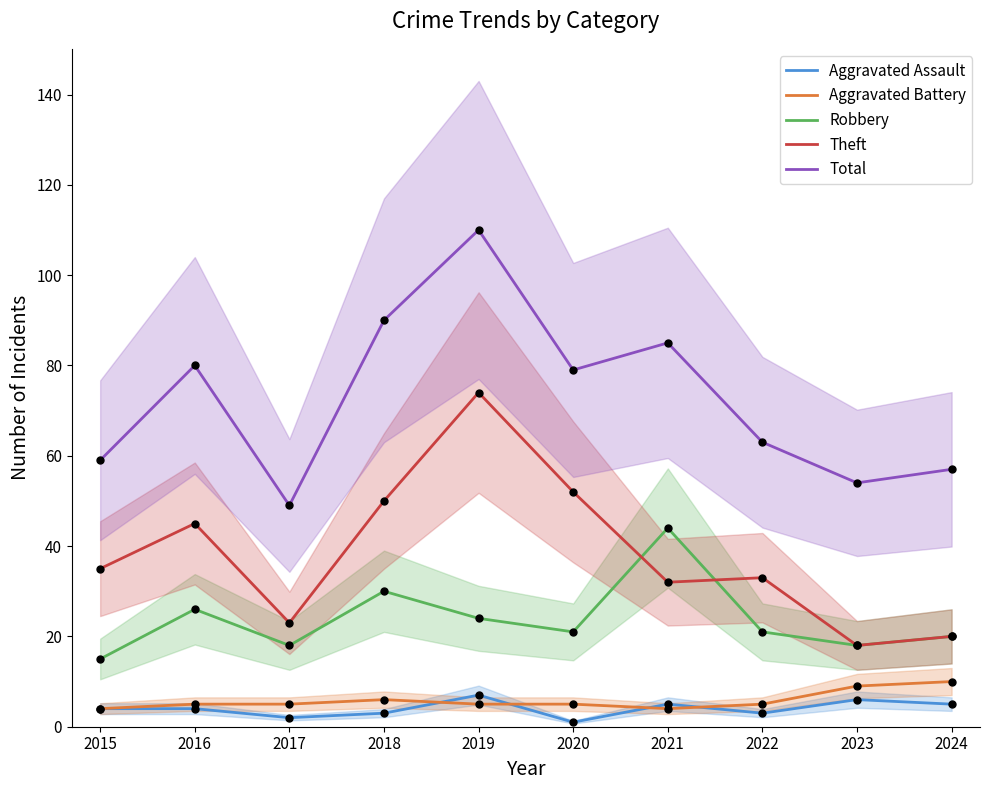

Is the value of Robbery at 2020 greater than the value of Total at 2020?

No